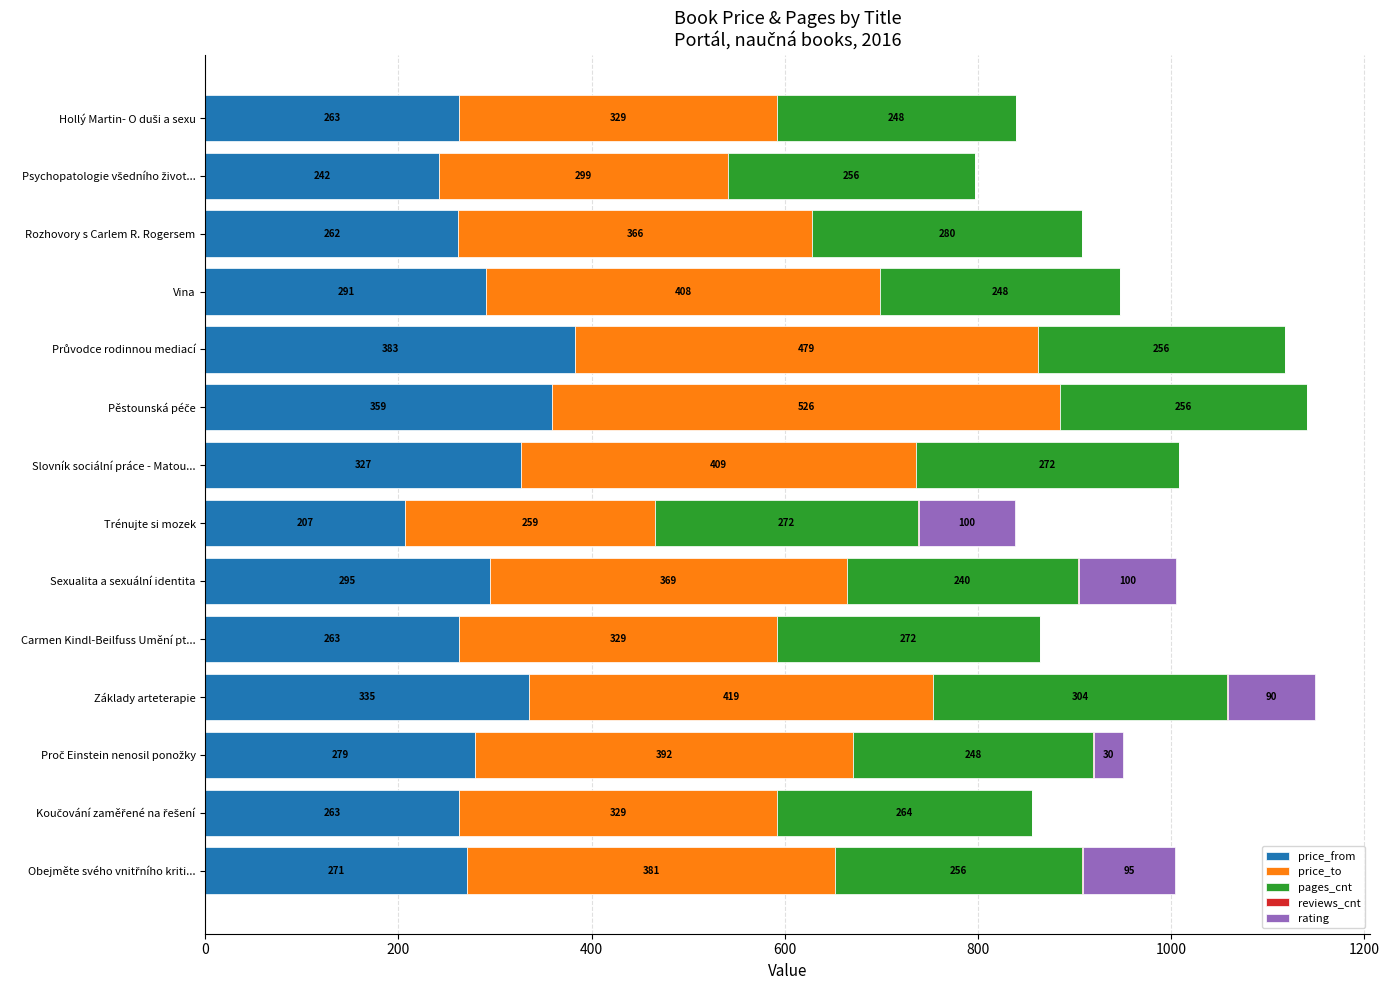

What is the total value across all series at Slovník sociální práce - Matou...?

1008